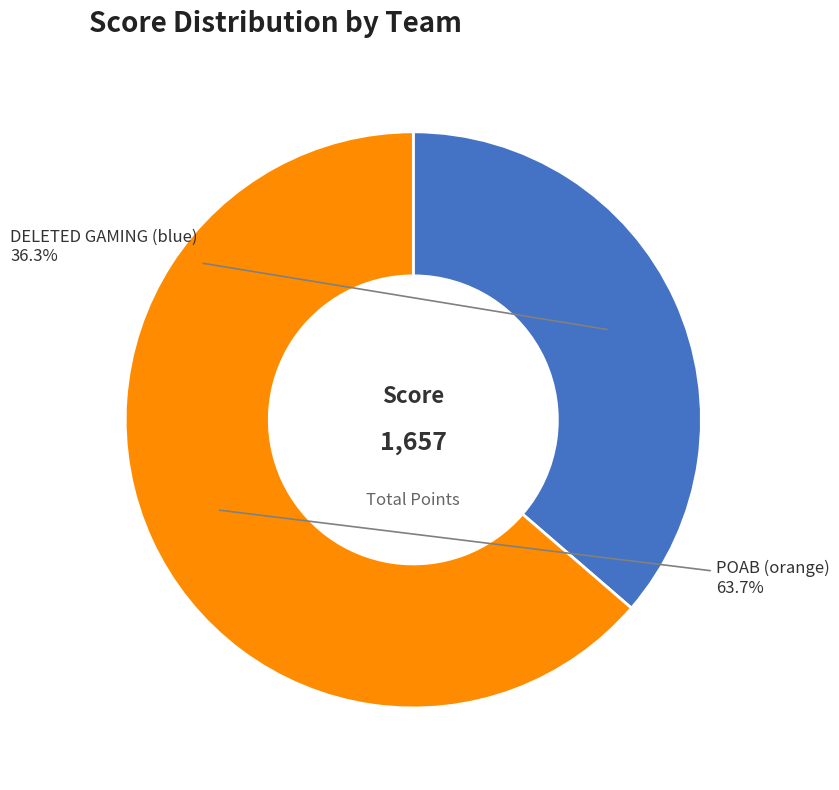

How much of the chart is everything except POAB (orange)?

36.3%